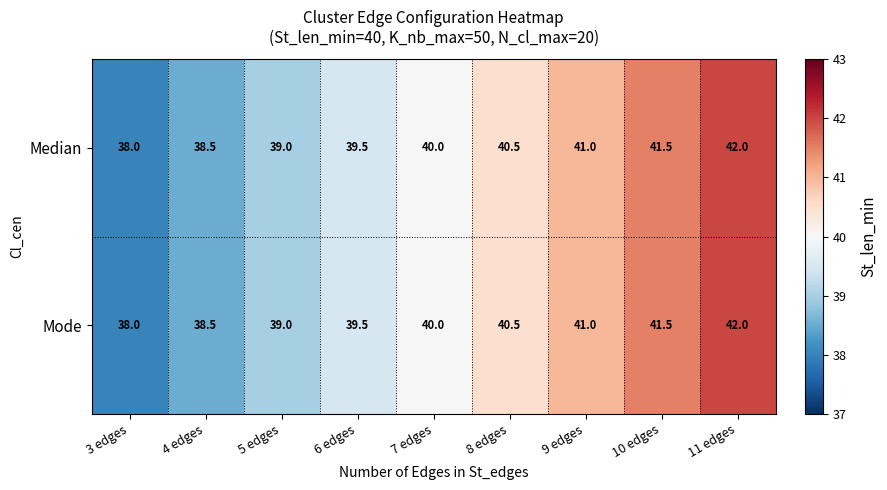

The Median series shows 42.0 at 11 edges. True or false?

True